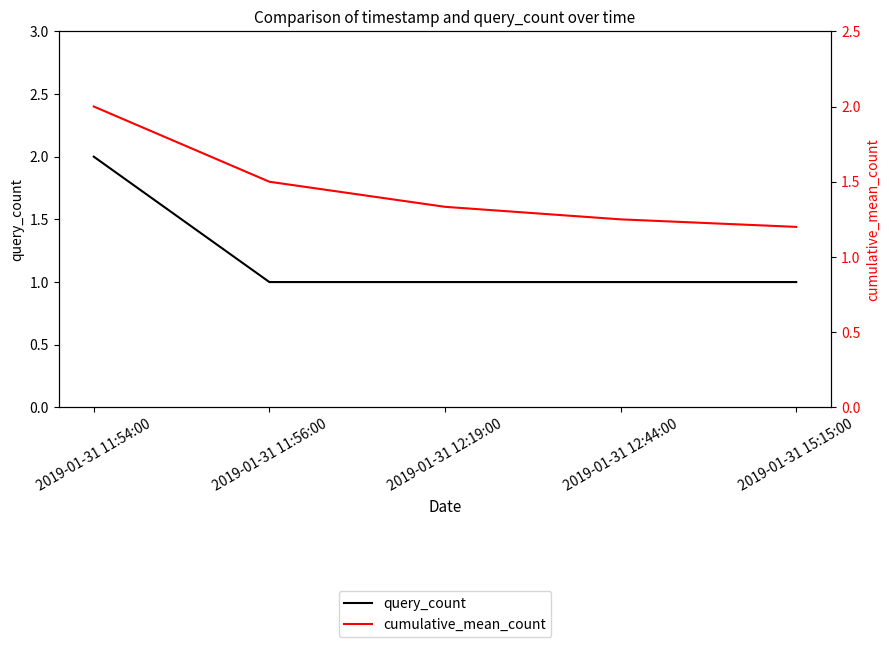

What is the minimum value for cumulative_mean_count?

1.2